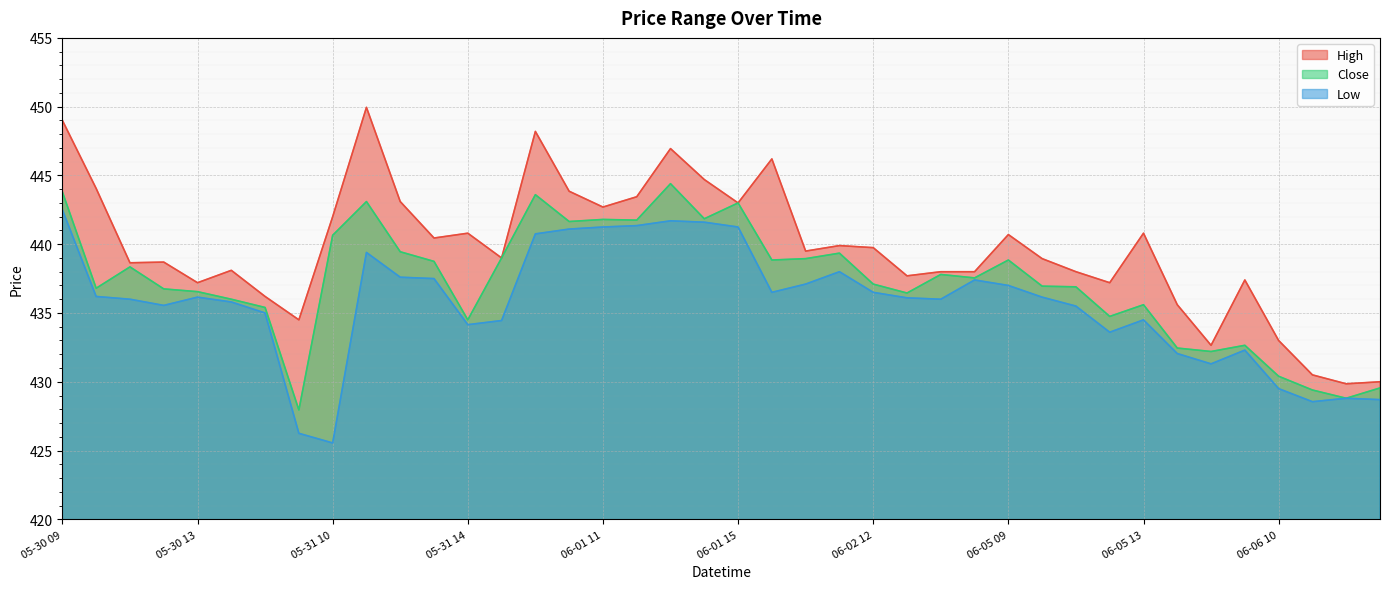

Which category has the highest value across all series?

05-31 11